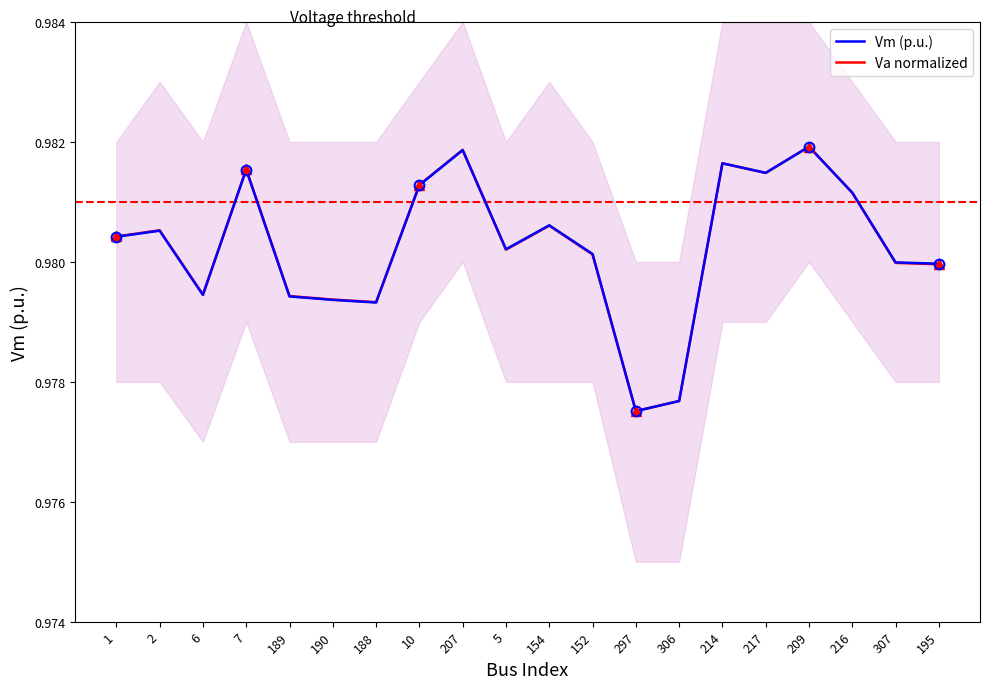

Between which two adjacent categories do Va (normalized, series 2) and Vm (p.u., series 1) first intersect?

207 and 5